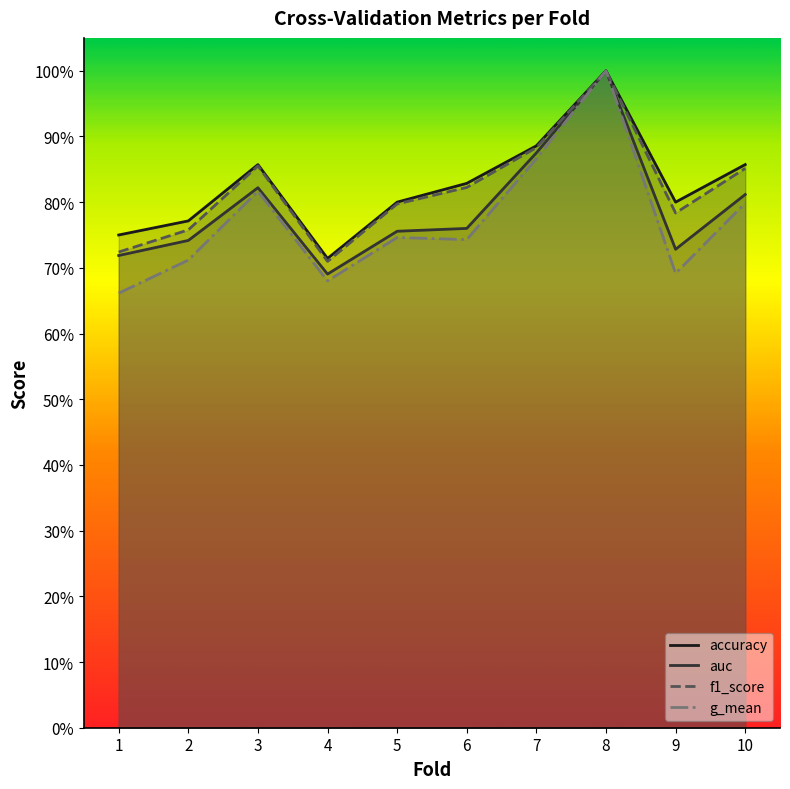

What is the total value across all series at 5?

3.1